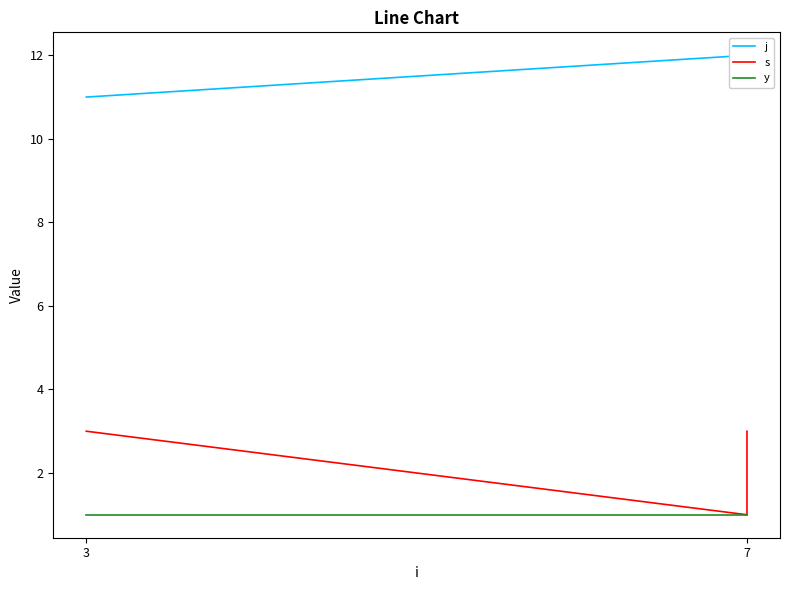

Between 3 and 7, which series saw the biggest shift?

s